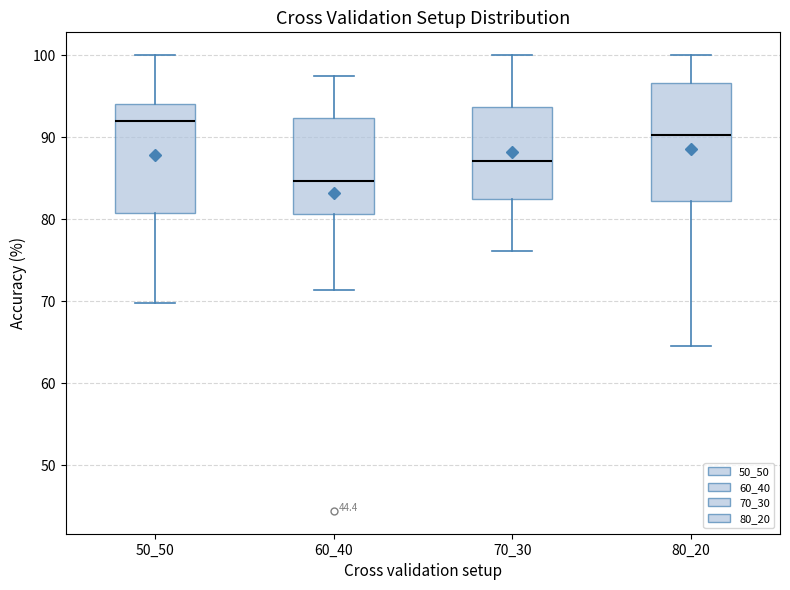

Reading left to right, read every box against the y-axis: the position of its median line, the range the box covers, and the ends of its whiskers. The values are not printed on the chart, so give them approximately, as read against the axis.

50_50: median 92, box 81 to 94, whiskers 70 to 100
60_40: median 85, box 81 to 92, whiskers 71 to 98
70_30: median 87, box 83 to 94, whiskers 76 to 100
80_20: median 90, box 82 to 97, whiskers 65 to 100